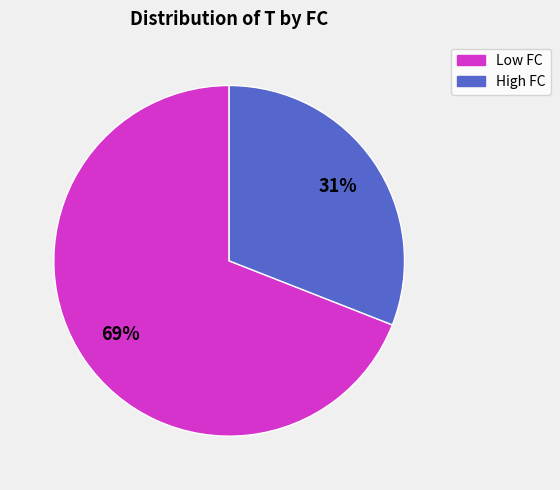

Count the number of slices in the pie.

2